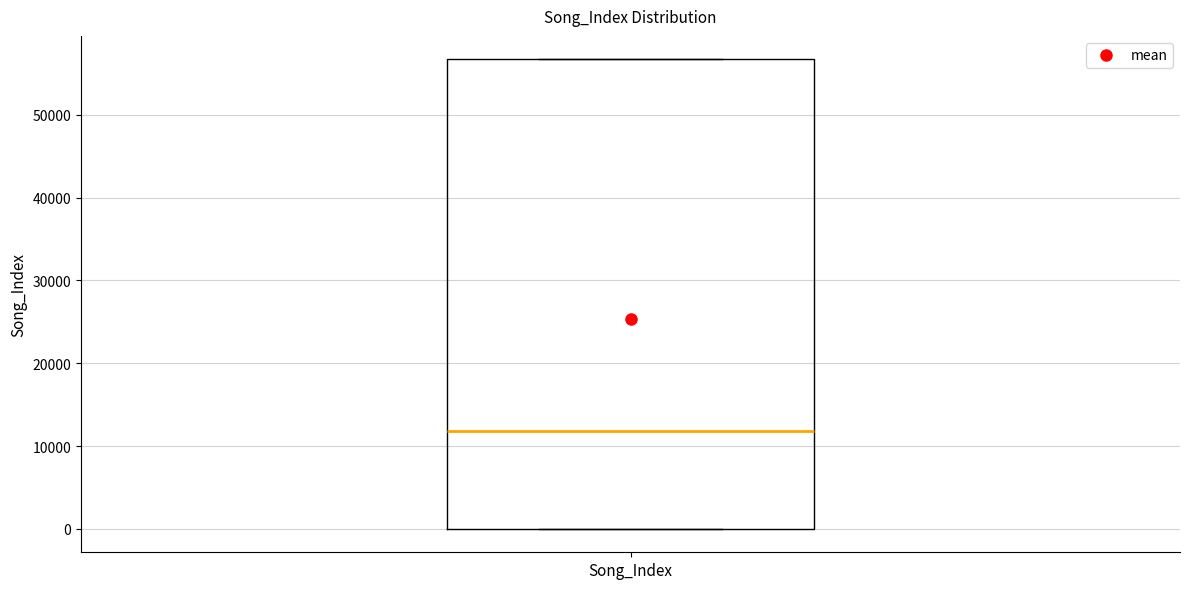

Transcribe this box plot: give where the median line is, the range the box spans, and where the two whiskers end, as read against the y-axis. The values are not printed on the chart, so give them approximately, as read against the axis.

median 12000, box 0 to 57000, whiskers 0 to 57000